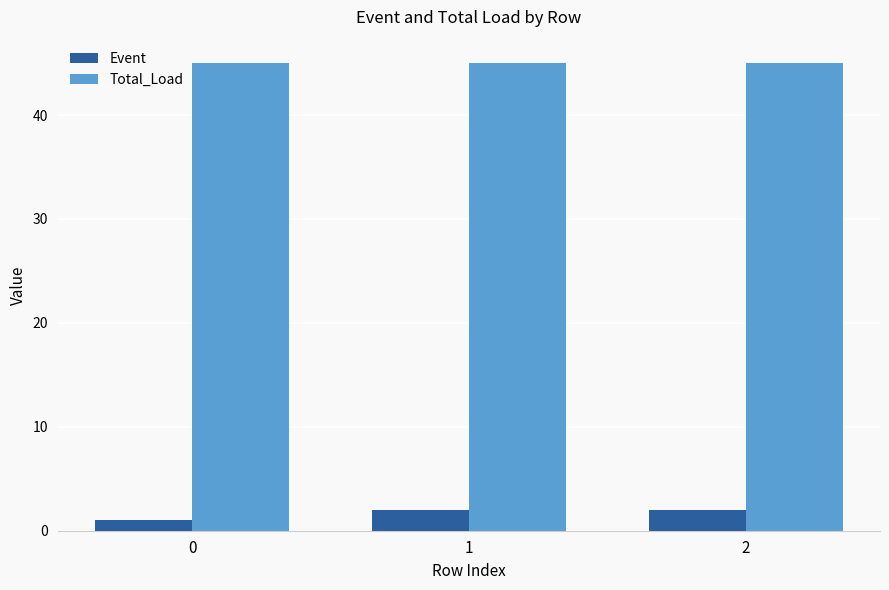

What is the difference between the highest and lowest values at 1?

43